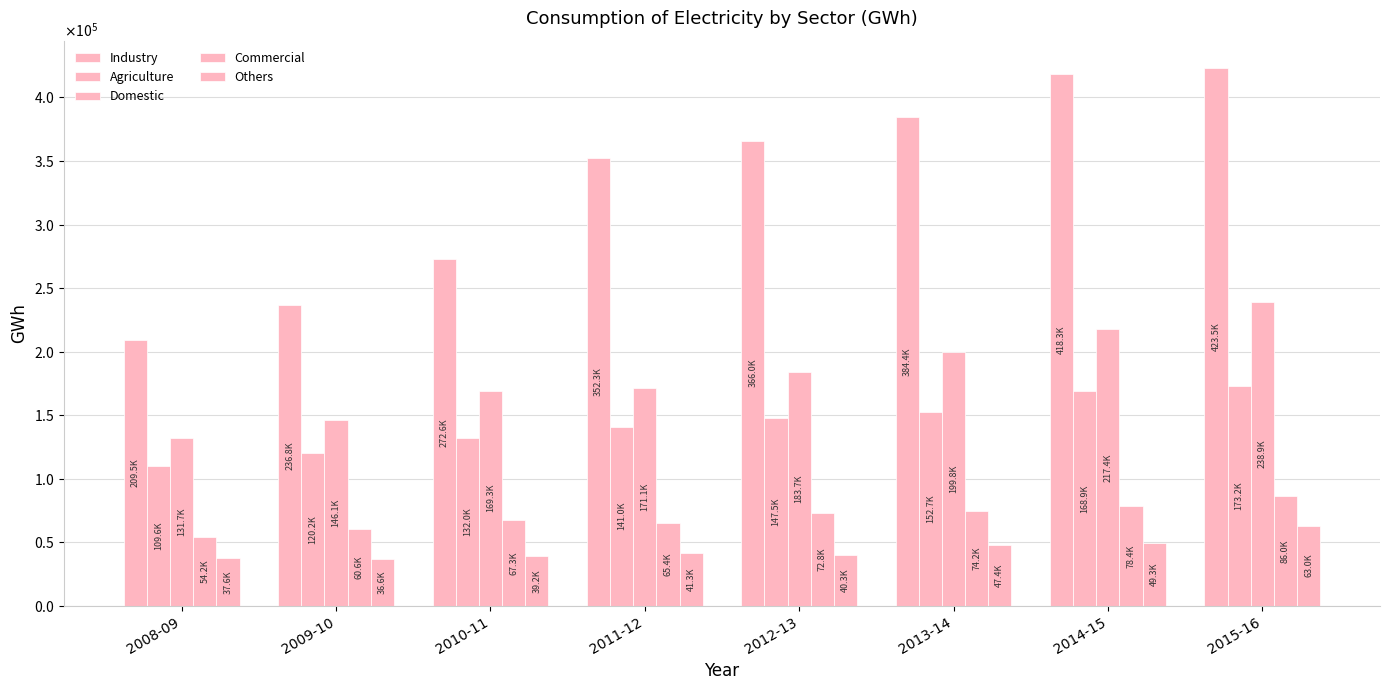

What is the sum of the Domestic values at 2008-09 and 2014-15?

349124.5